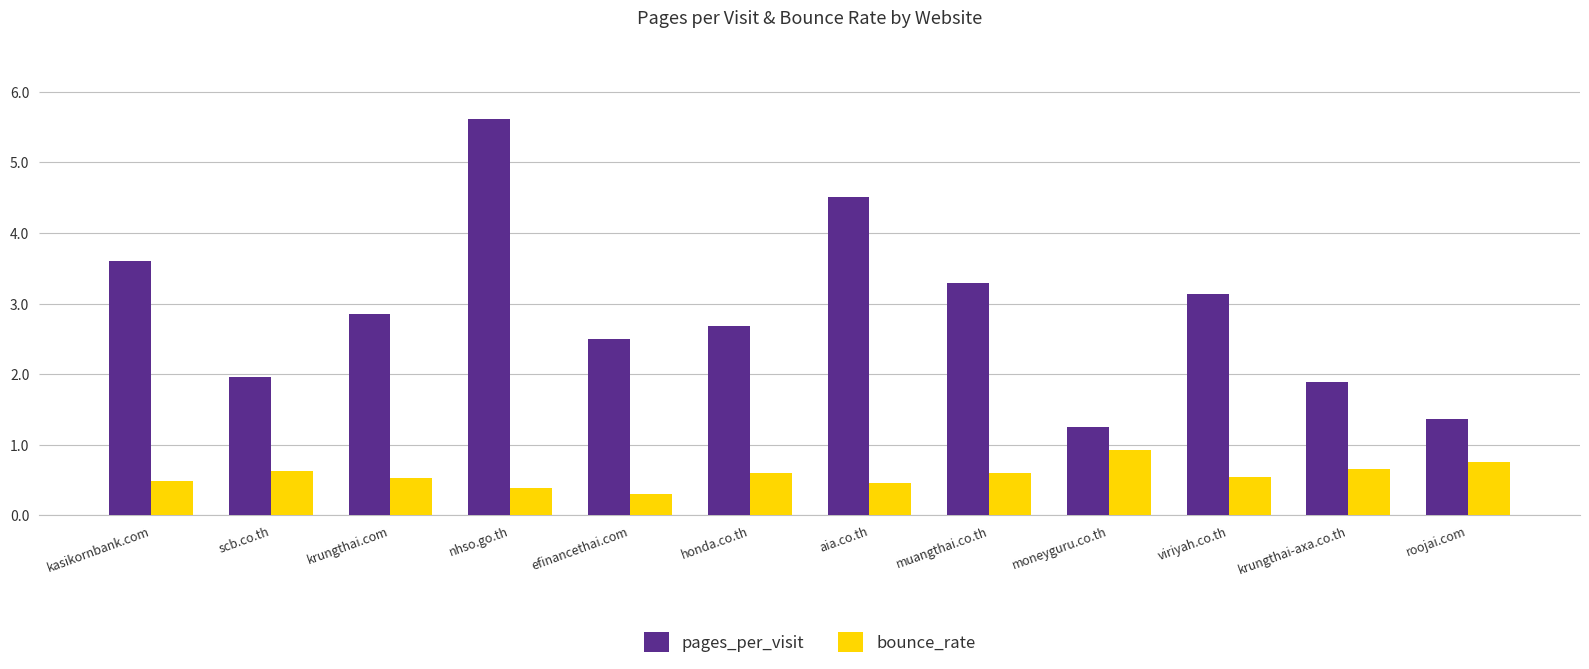

Which series has the widest spread of values?

pages_per_visit